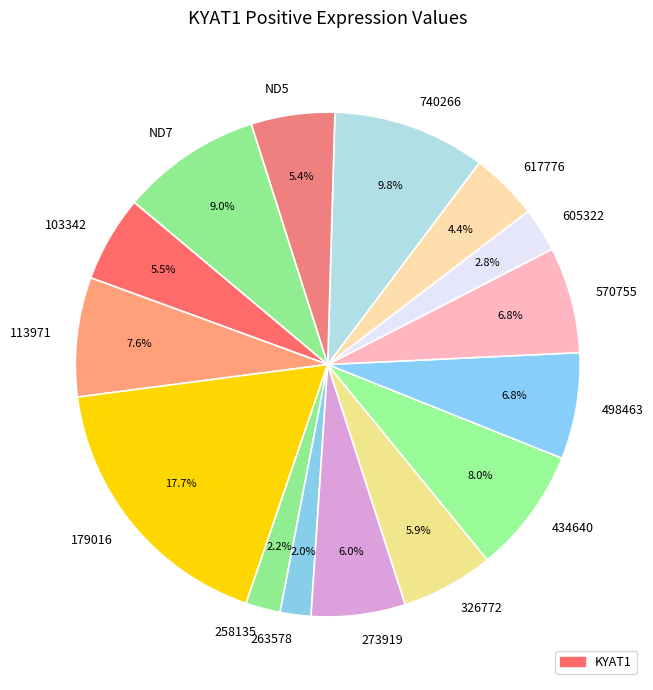

To the nearest percent, what is the difference between the 617776 and 326772 slice percentages?

2%